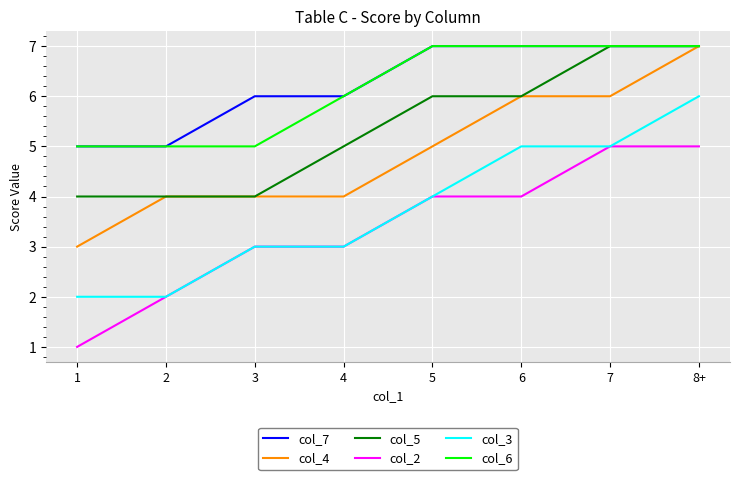

Which series changed the most between 1 and 4?

col_2